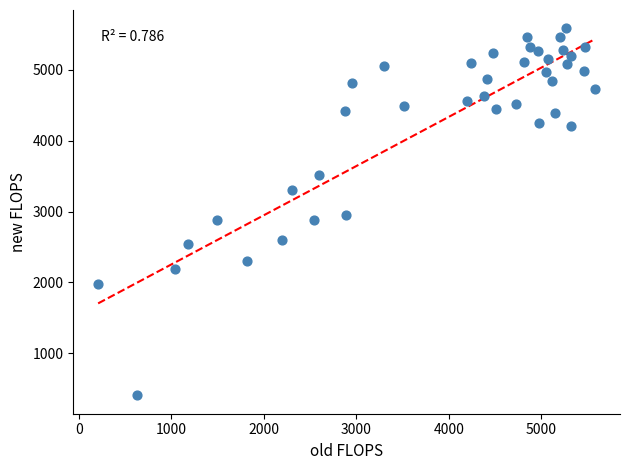

What is the range of X values (max minus min)?

5375